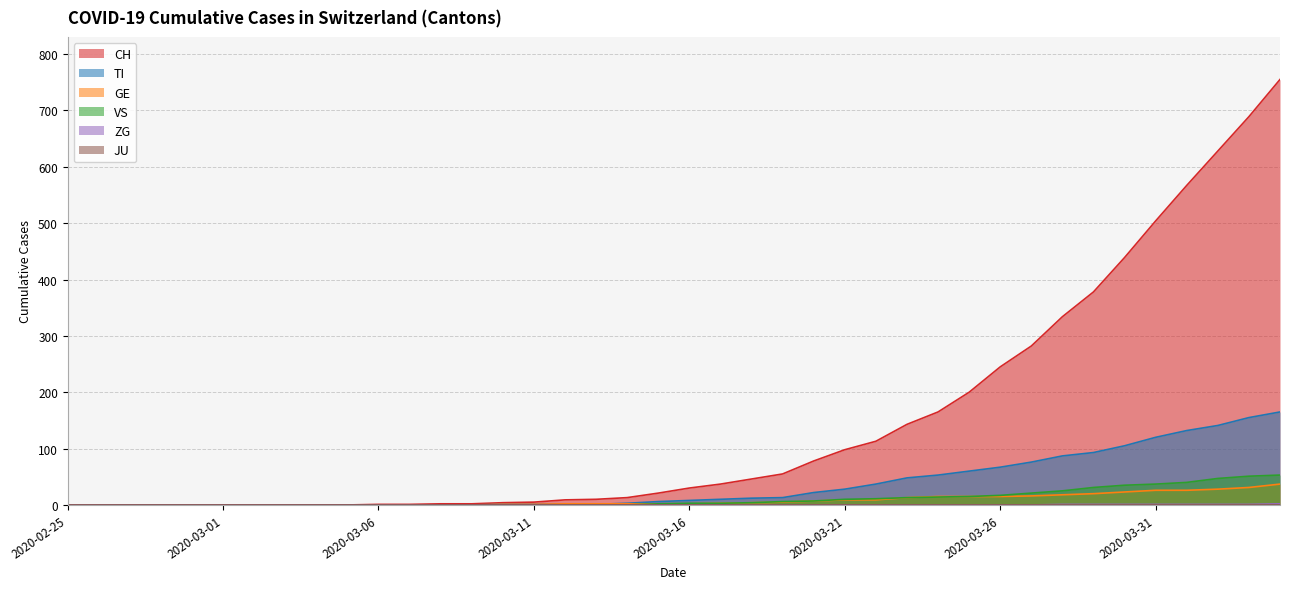

How many series are shown in this chart?

6